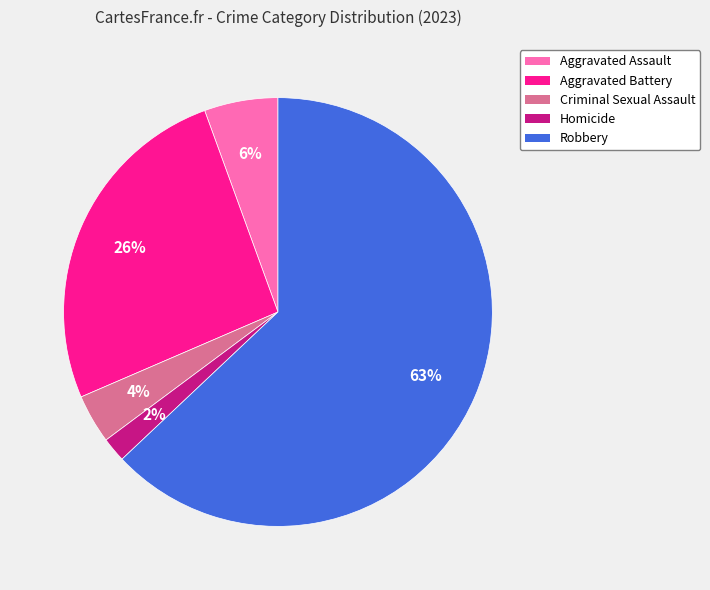

To the nearest percent, what is the average slice percentage?

20%